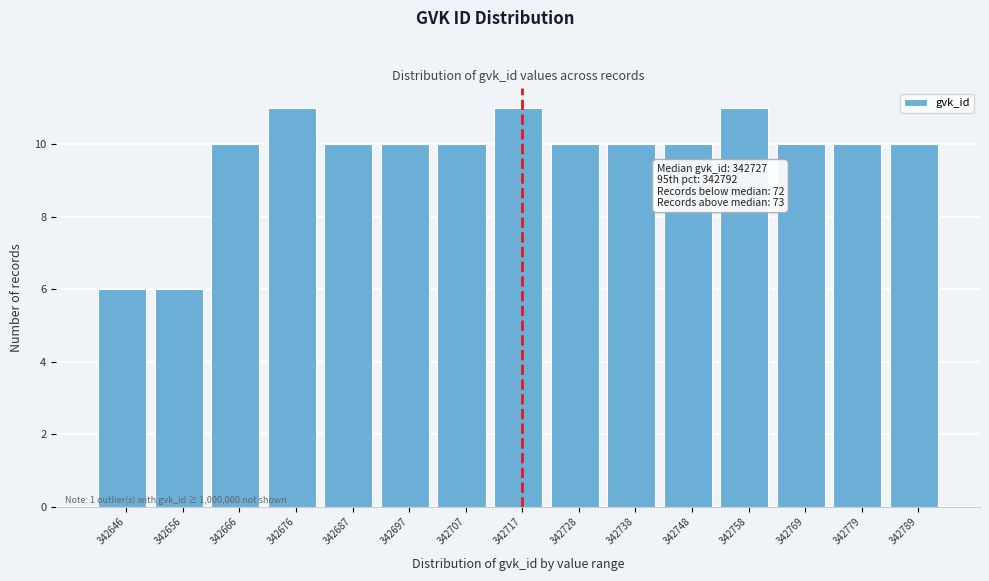

Reading left to right, list all the values displayed in this chart.

342646=6	342656=6	342666=10	342676=11	342687=10	342697=10	342707=10	342717=11	342728=10	342738=10	342748=10	342758=11	342769=10	342779=10	342789=10